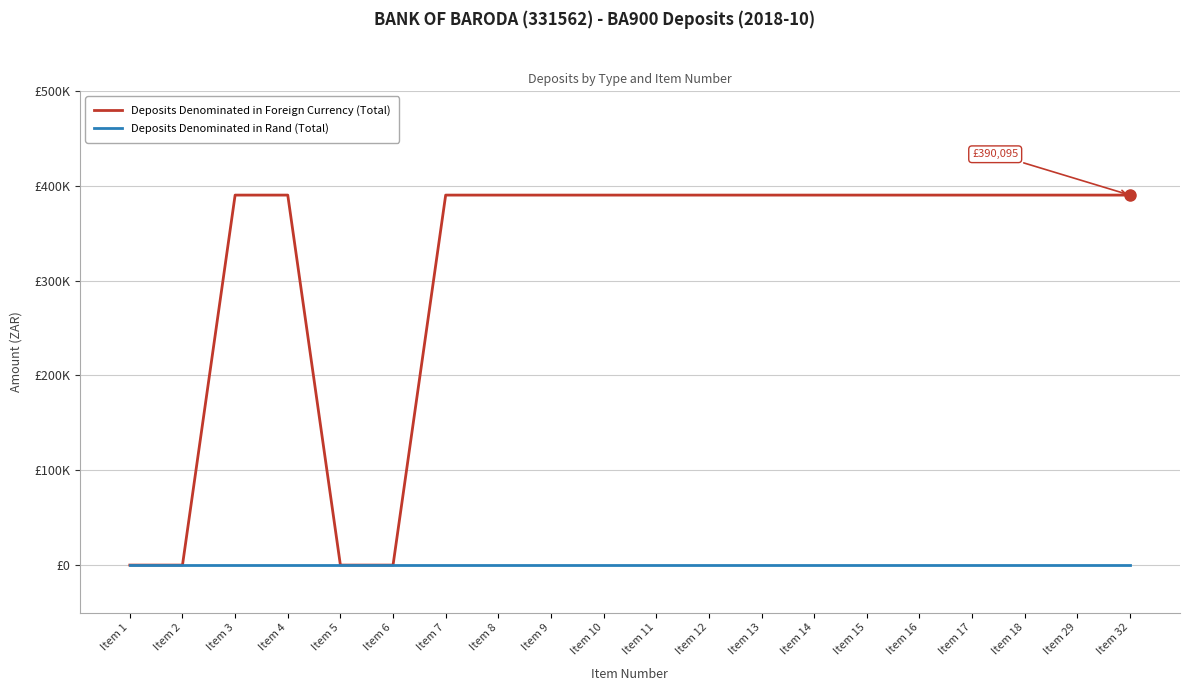

Which series has the widest spread of values?

Deposits Denominated in Foreign Currency (Total)